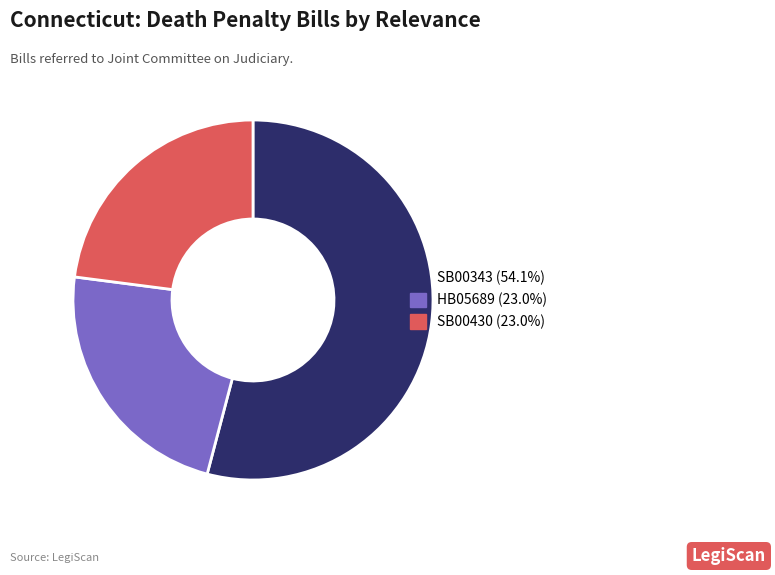

What is the ratio of the value at SB00430 (23.0%) to the value at SB00343 (54.1%)?

0.4